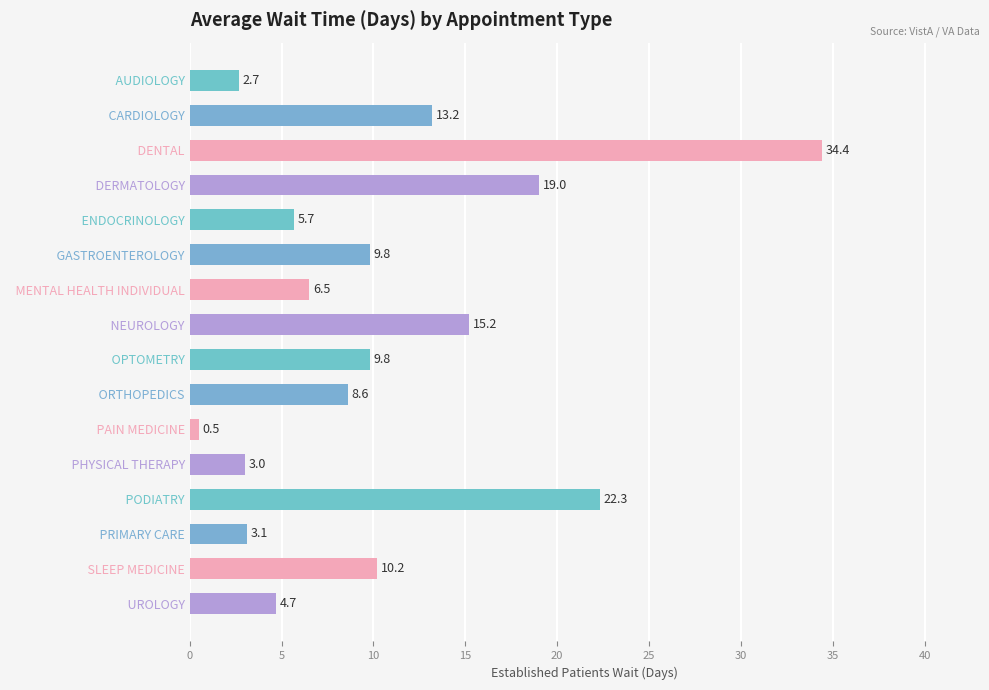

How many categories are shown in the chart?

16